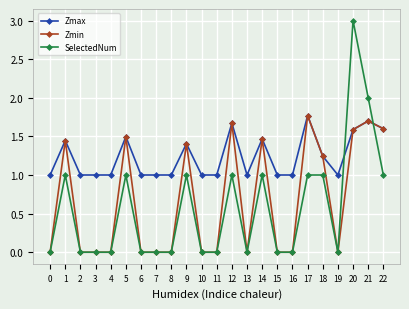

Is it true that Zmax equals 1.4 at 0?

False